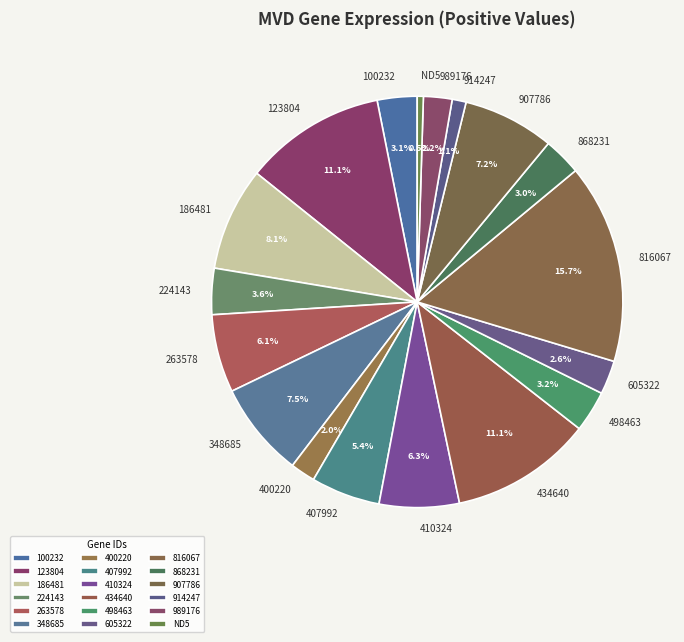

What portion of the pie excludes 816067?

84.3%